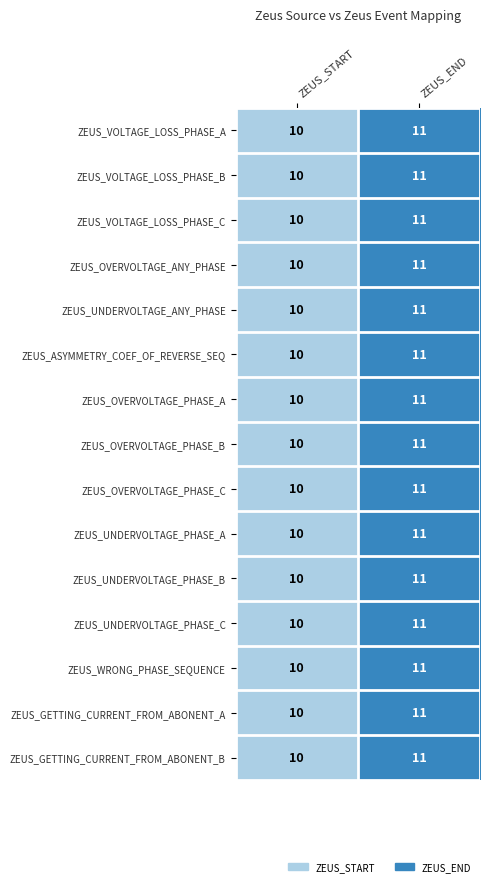

The value of ZEUS_OVERVOLTAGE_ANY_PHASE at ZEUS_START is 18. True or false?

False